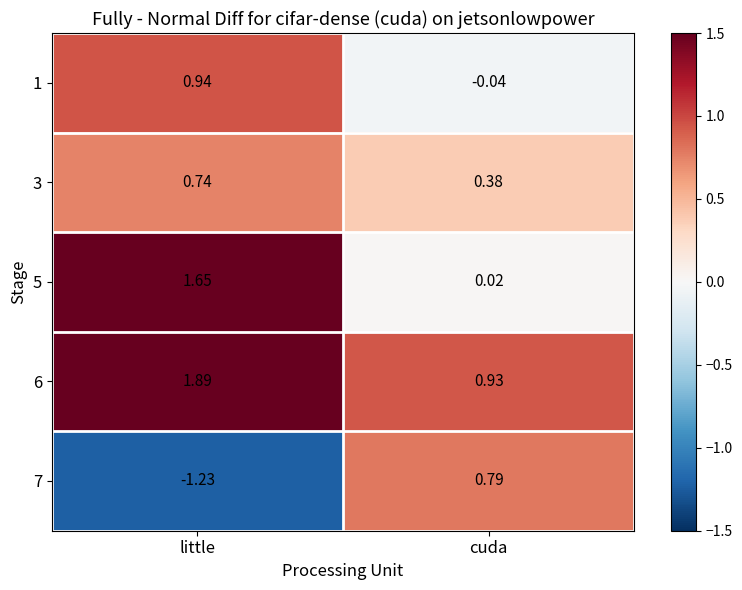

At which category is the sum across all series the highest?

little